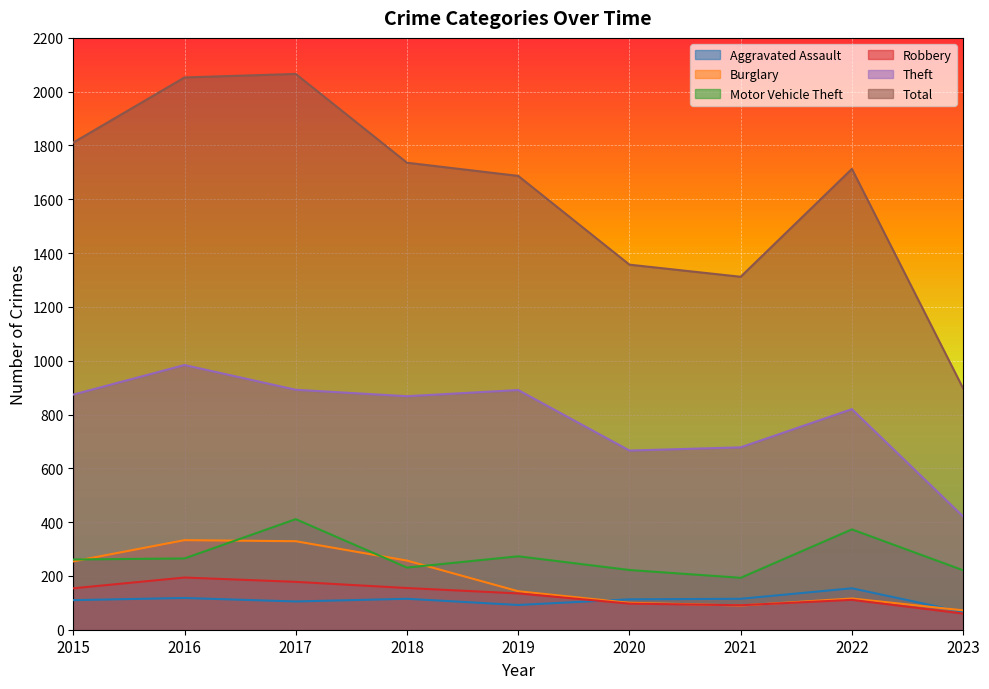

Reading left to right, what are all the values shown in this chart?

Aggravated Assault: 110	118	105	115	92	113	115	154	66
Burglary: 254	333	329	257	143	100	90	116	72
Motor Vehicle Theft: 261	265	411	231	273	222	193	373	221
Robbery: 154	194	178	155	135	97	91	111	60
Theft: 874	984	892	868	891	666	678	820	421
Total: 1811	2053	2066	1736	1687	1357	1312	1713	897